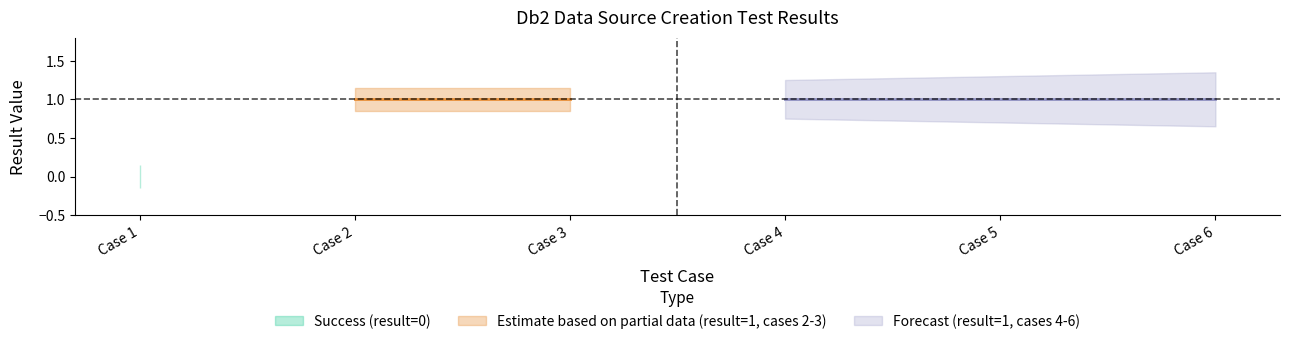

Which category has the highest value across all series?

Case 2